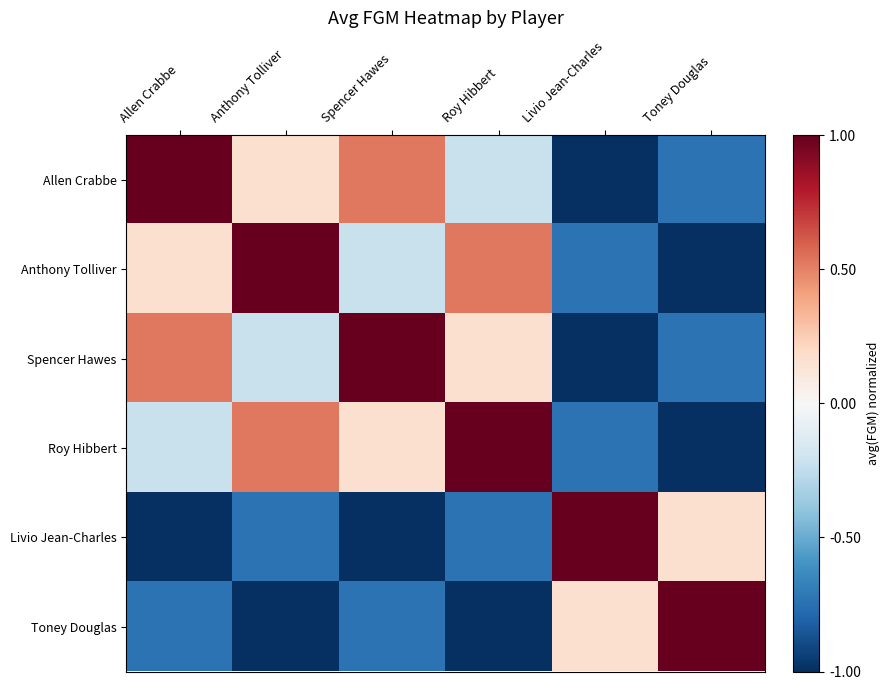

What is the difference between the highest and lowest values at Allen Crabbe?

2.0